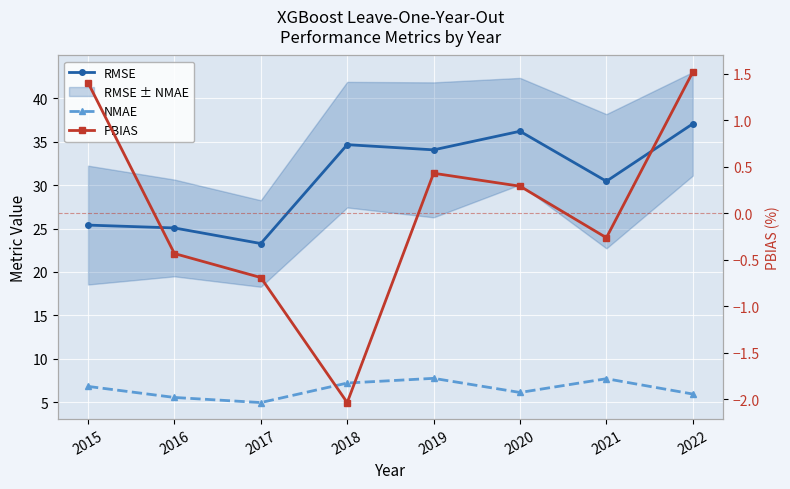

True or false: PBIAS and RMSE cross at least once.

False